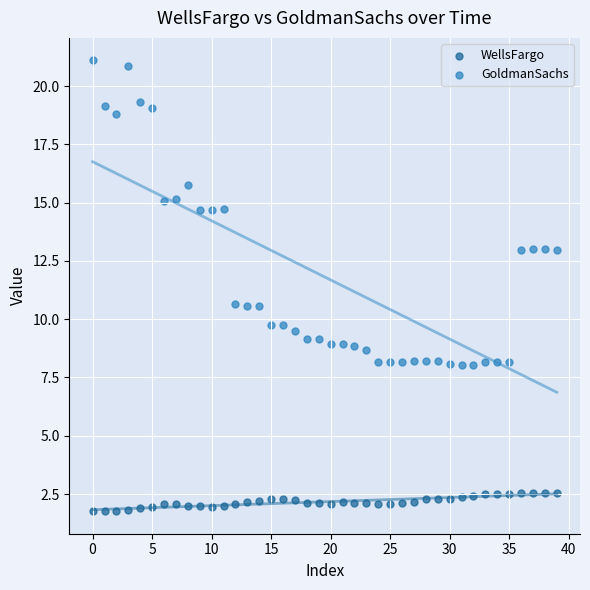

Which series reaches the maximum Y coordinate?

GoldmanSachs